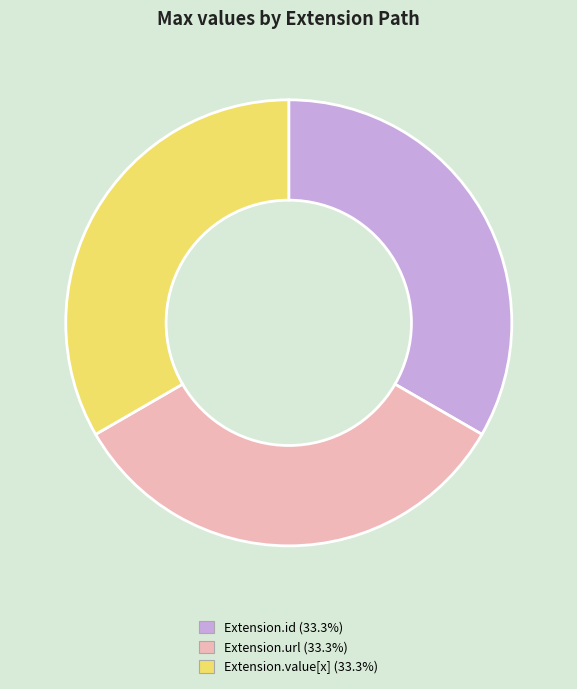

Is there any slice that represents more than half of the pie?

No